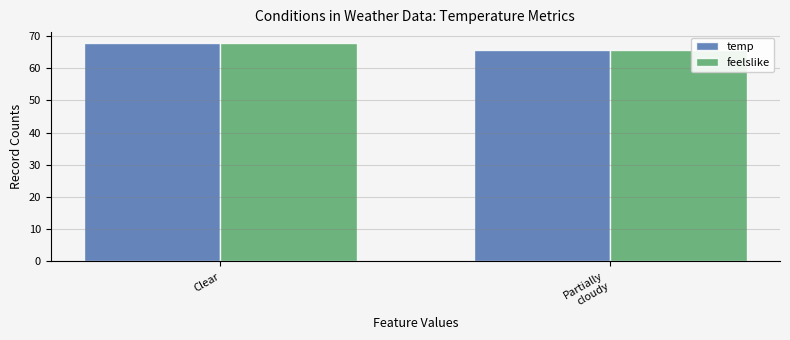

Rank the categories by temp value from lowest to highest.

Partially
cloudy, Clear